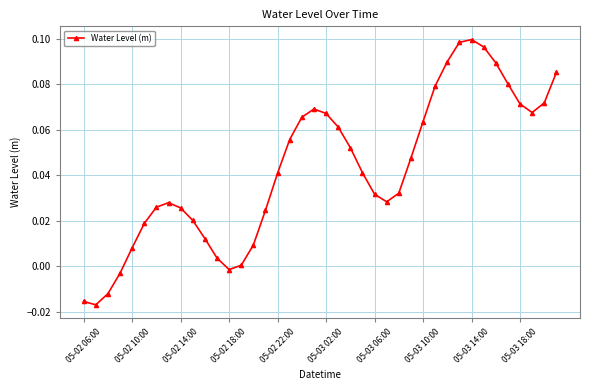

How many categories are shown in the chart?

40